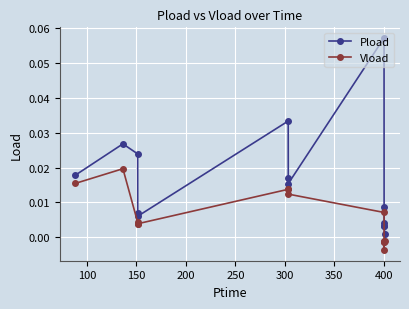

In Pload, how many points are lower than both neighbors (excluding endpoints)?

3